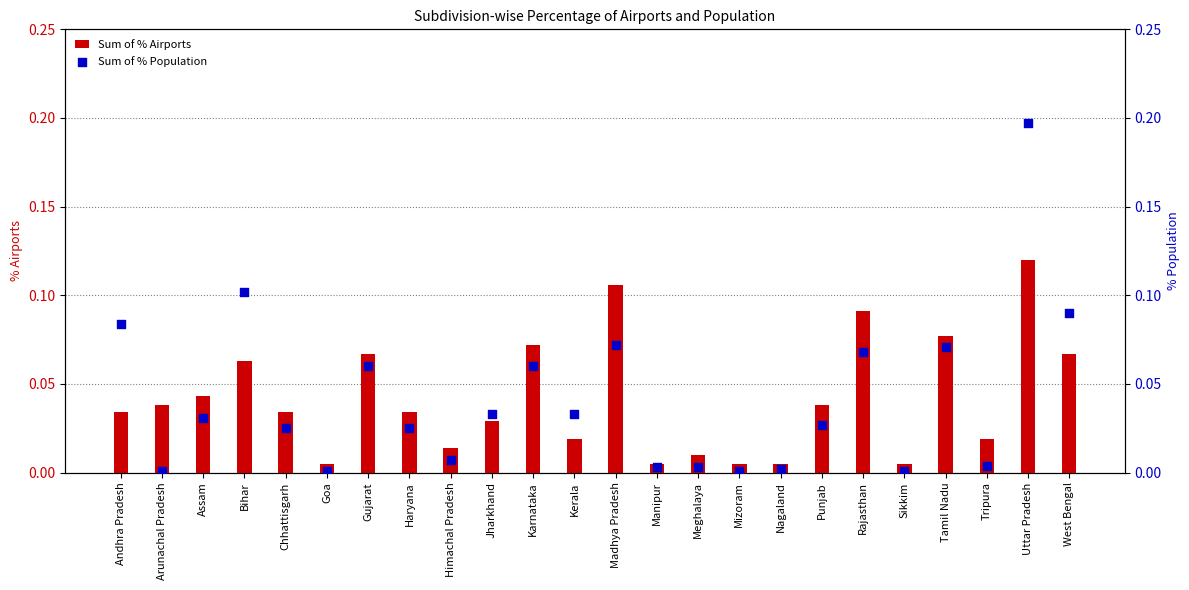

Which series has the largest total across all categories?

Sum of % Population